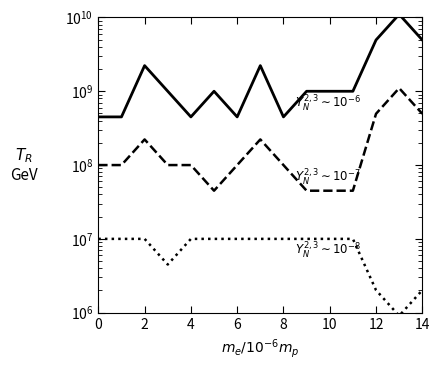

What is the highest value of the $Y_N^{2,3}$$\sim$$10^{-8}$ series?

10000000.0